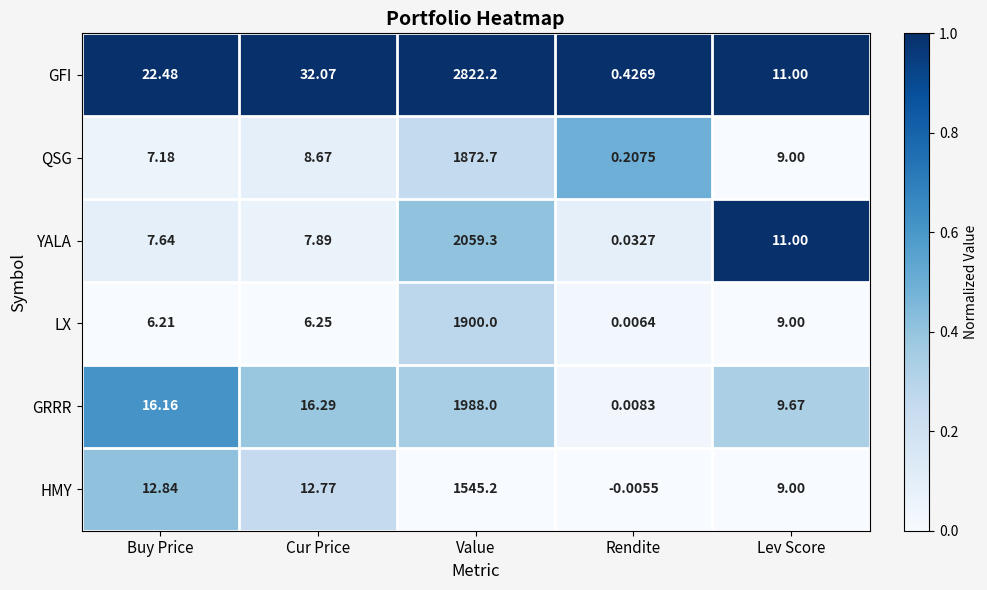

Is the value of LX at Cur Price greater than the value of QSG at Cur Price?

No